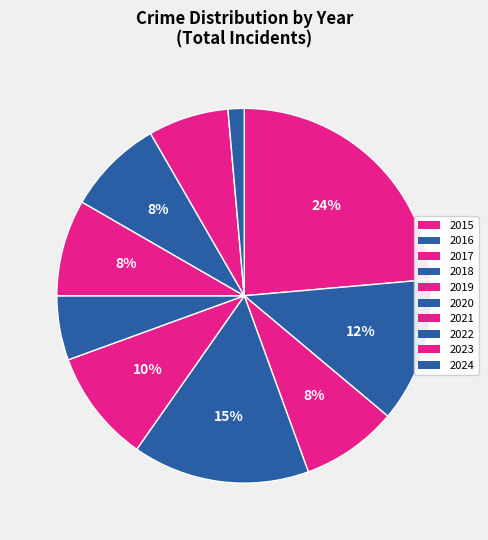

How many slices are in this pie chart?

10